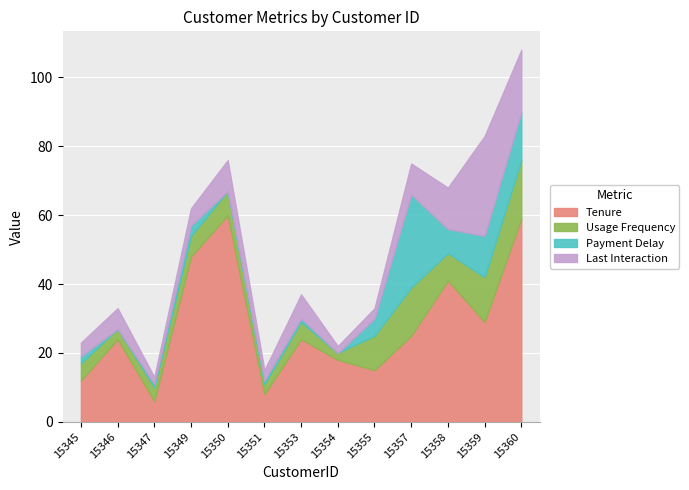

Reading left to right, list all the values displayed in this chart.

Tenure: 15345=12	15346=24	15347=6	15349=48	15350=60	15351=8	15353=24	15354=18	15355=15	15357=25	15358=41	15359=29	15360=59
Usage Frequency: 15345=5	15346=3	15347=4	15349=6	15350=7	15351=3	15353=5	15354=2	15355=10	15357=14	15358=8	15359=13	15360=17
Payment Delay: 15345=2	15346=0	15347=1	15349=3	15350=0	15351=1	15353=1	15354=0	15355=5	15357=27	15358=7	15359=12	15360=14
Last Interaction: 15345=4	15346=6	15347=2	15349=5	15350=9	15351=3	15353=7	15354=2	15355=3	15357=9	15358=12	15359=29	15360=18